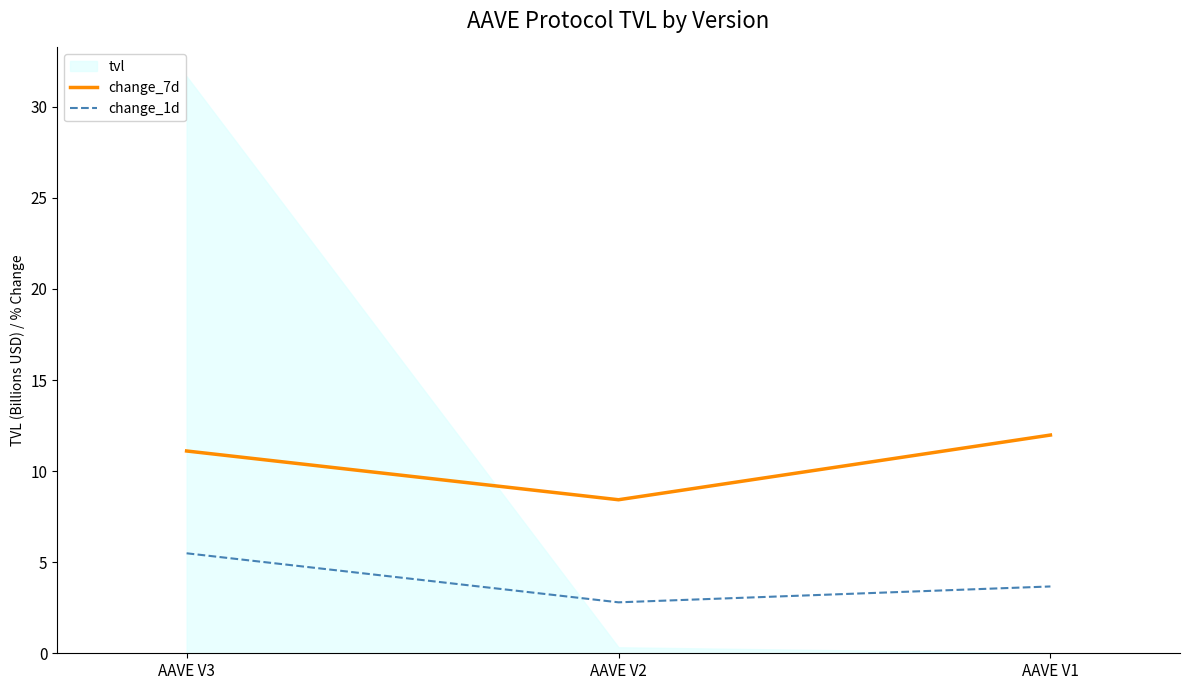

What is the minimum value for change_7d?

8.4